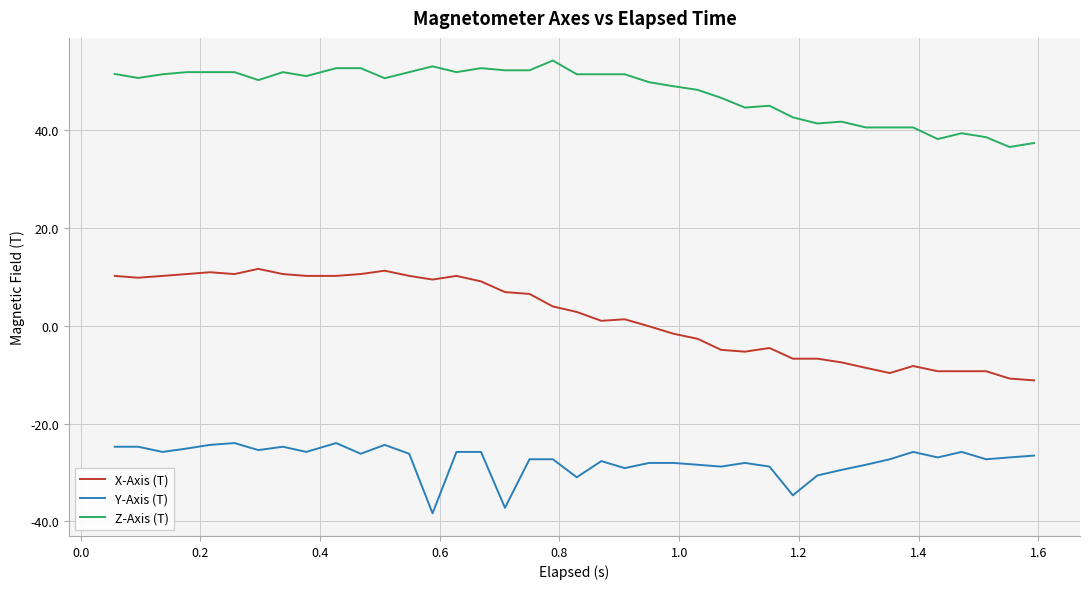

What is the maximum value shown in the chart?

54.3